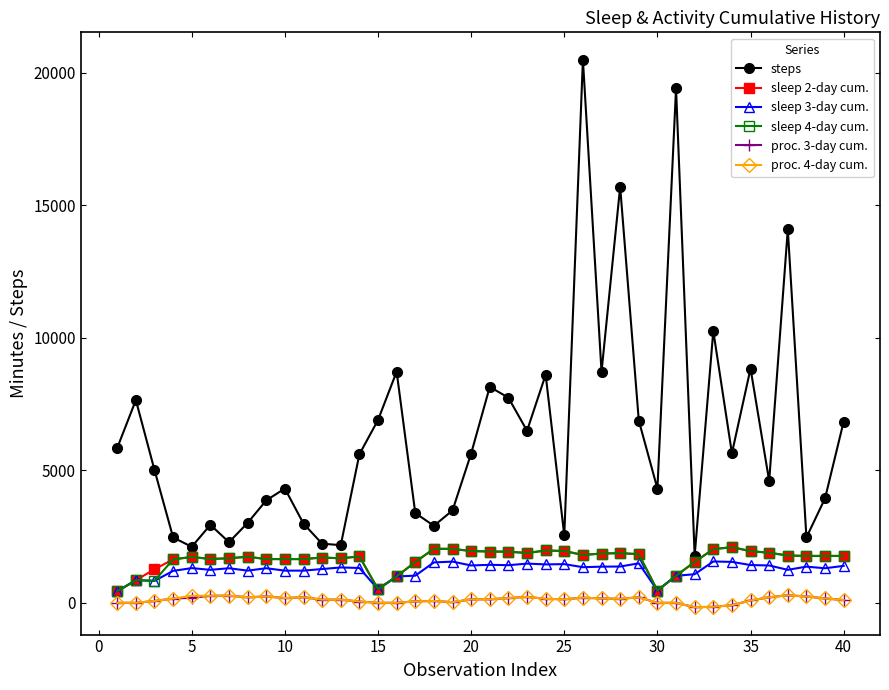

Which series has the largest total across all categories?

steps